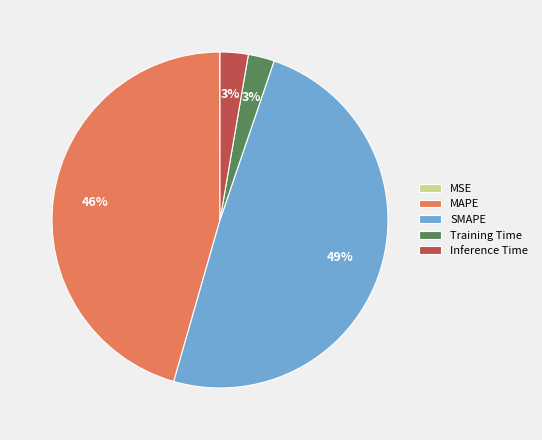

Combined, do Training Time and Inference Time account for over 50%?

No